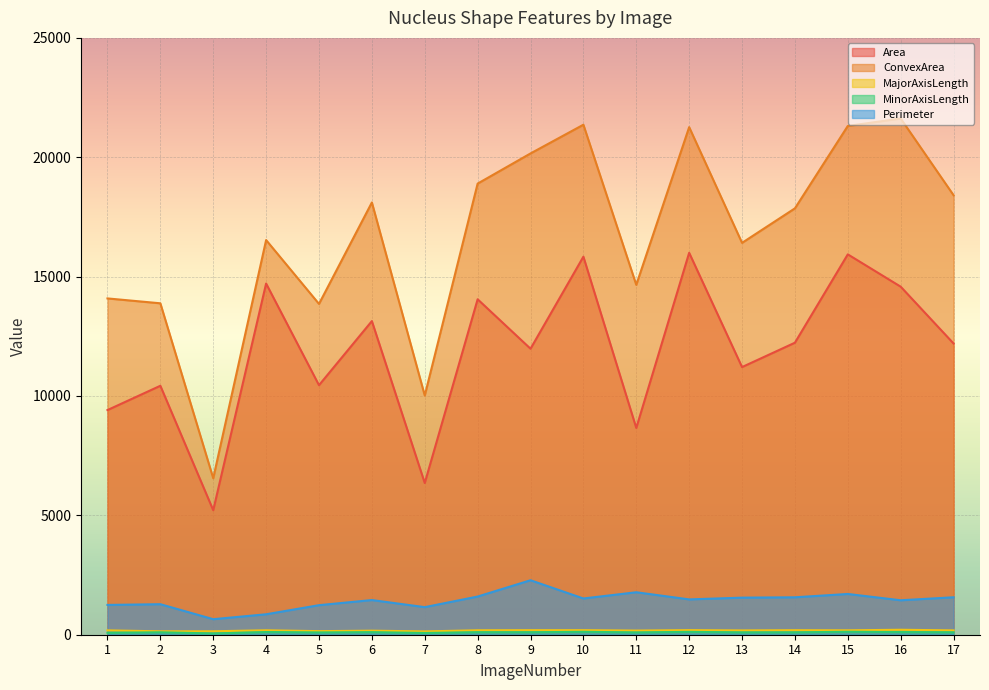

What is the minimum value for Perimeter?

650.4